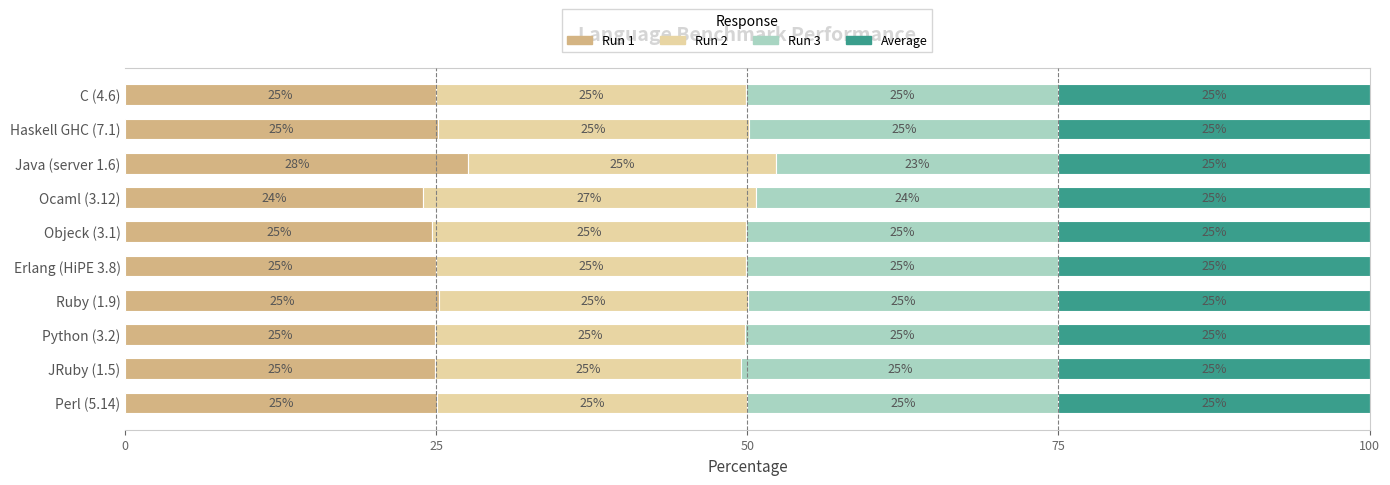

What is the total value across all series at Erlang (HiPE 3.8)?

100.0